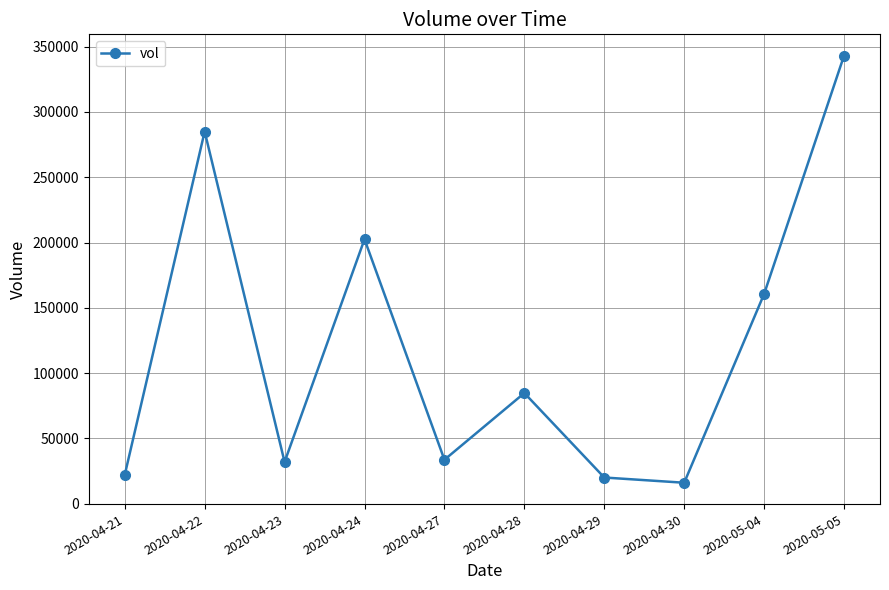

Approximately how many times larger is the value at 2020-04-30 compared to 2020-04-23?

0.5